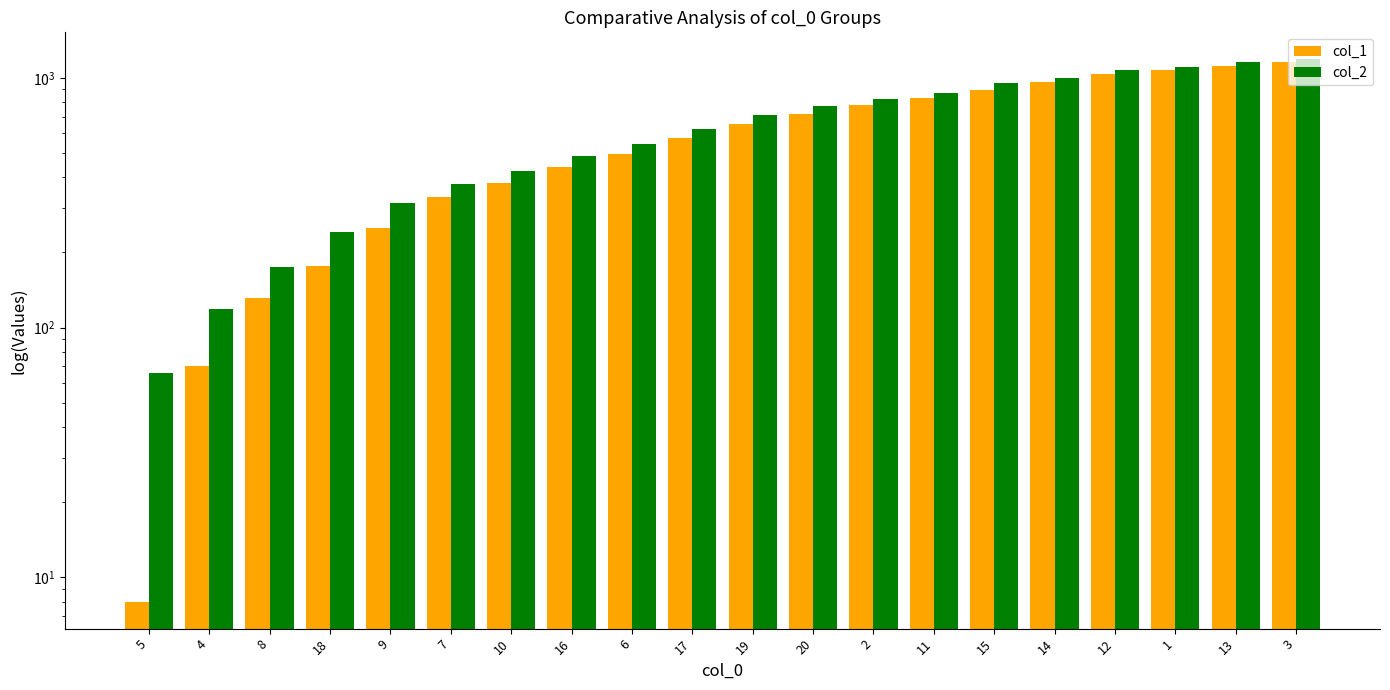

How many series are shown in this chart?

2